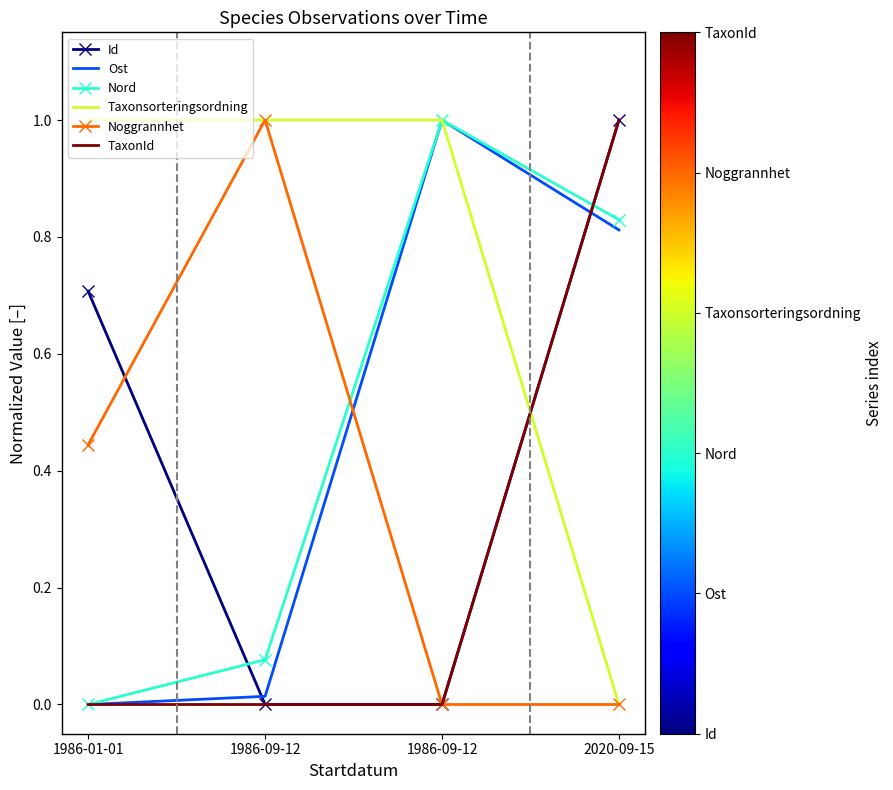

Reading right to left, transcribe all the data shown in this chart.

Id: 1.0	0.0	0.0	0.7
Ost: 0.8	1.0	0.0	0.0
Nord: 0.8	1.0	0.1	0.0
Taxonsorteringsordning: 0.0	1.0	1.0	1.0
Noggrannhet: 0.0	0.0	1.0	0.4
TaxonId: 1.0	0.0	0.0	0.0